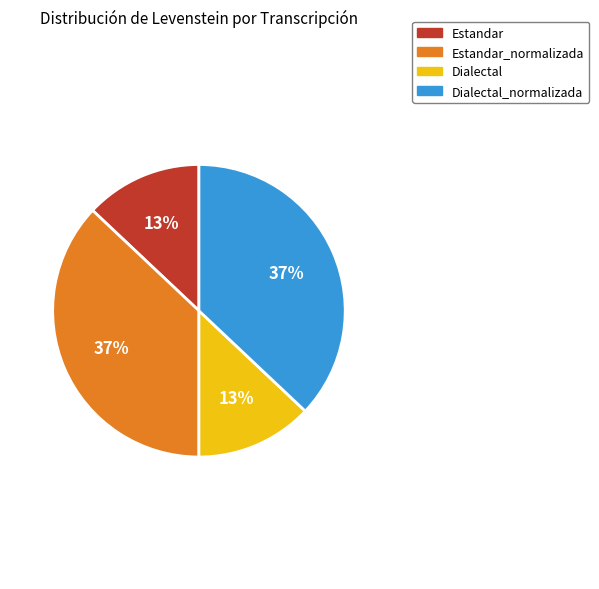

Which has a higher value, Estandar or Estandar_normalizada?

Estandar_normalizada